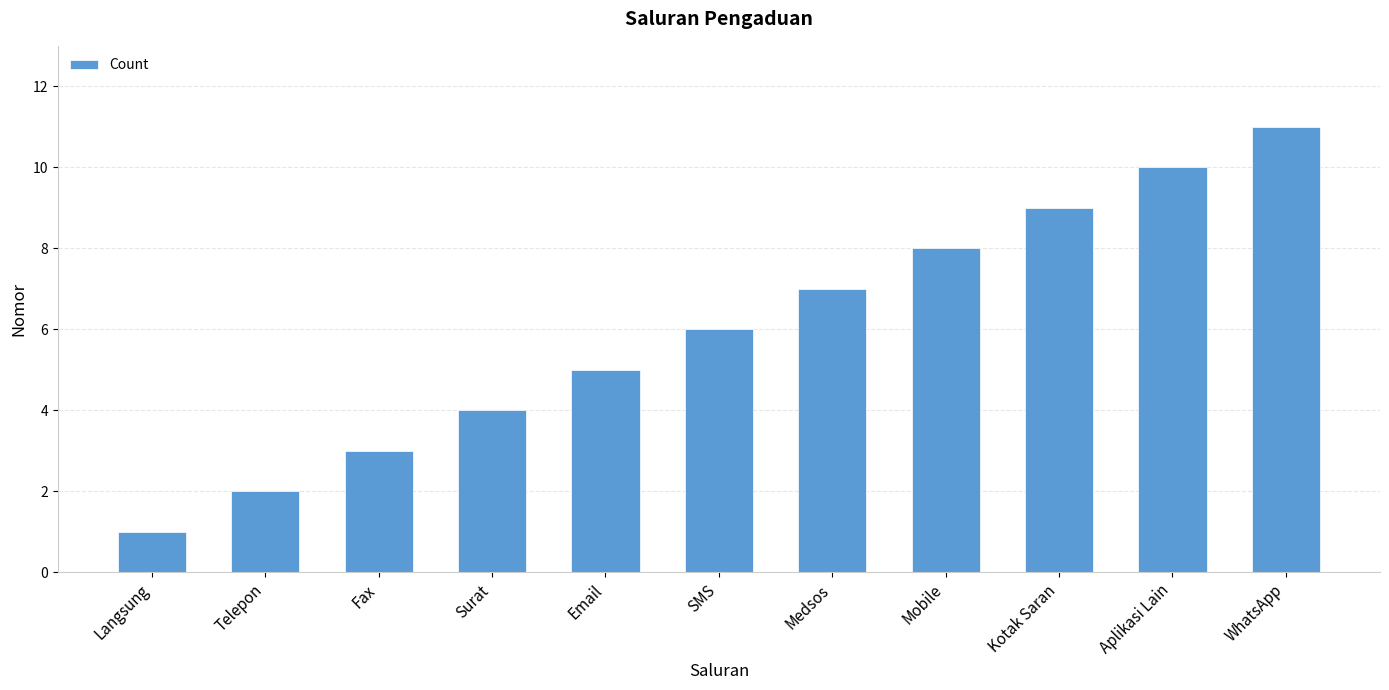

List the labels in order of value, smallest first.

Langsung, Telepon, Fax, Surat, Email, SMS, Medsos, Mobile, Kotak Saran, Aplikasi Lain, WhatsApp